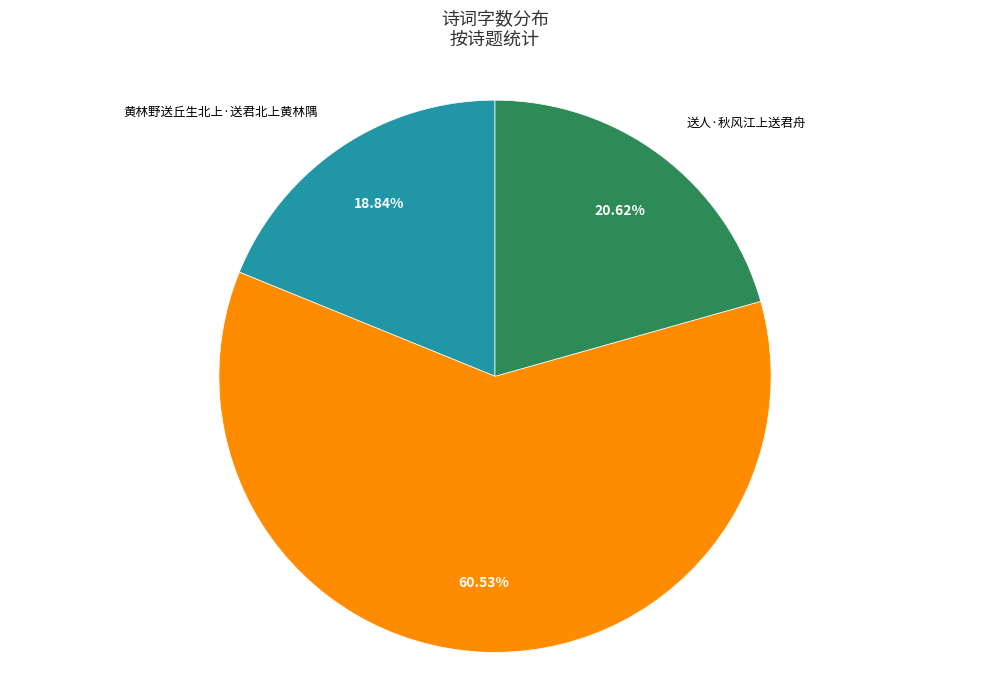

The 送人·秋风江上送君舟 slice represents 21% of the pie. True or false?

True